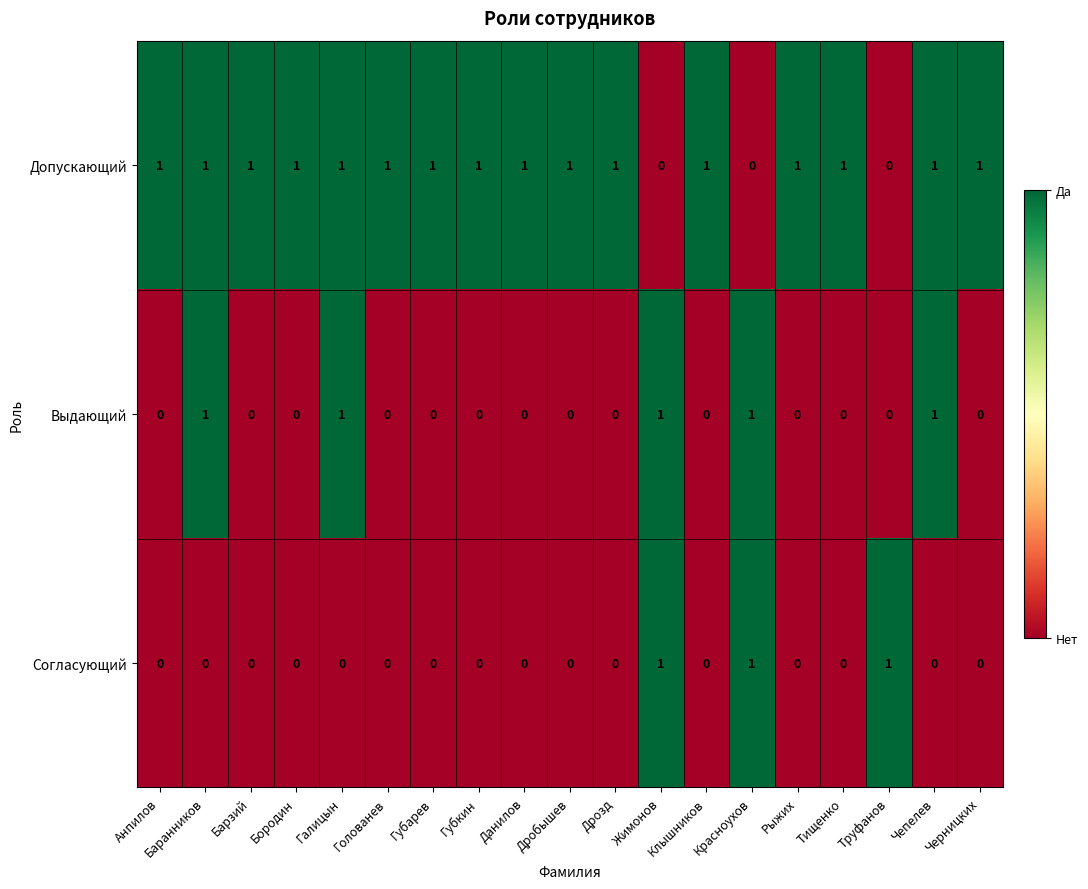

Is the value of Выдающий at Клышников greater than the value of Согласующий at Жимонов?

No